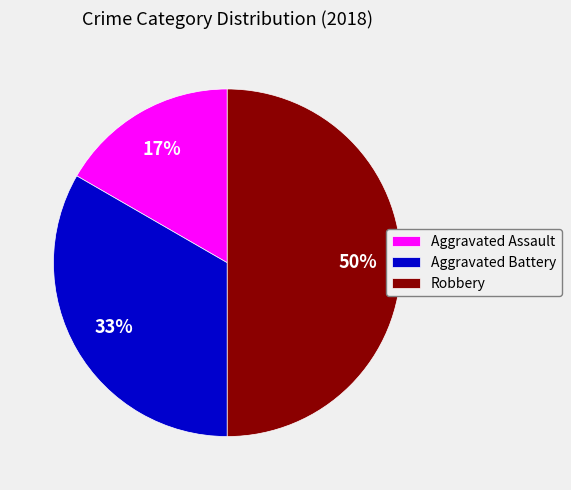

To the nearest percent, what is the combined percentage of Aggravated Assault and Aggravated Battery?

50%